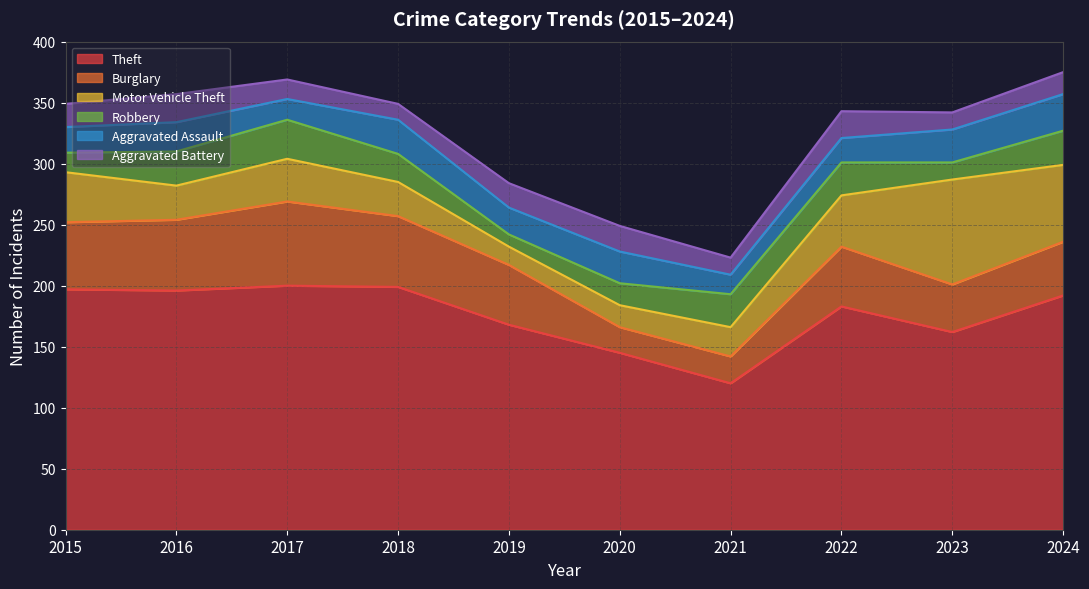

What is the sum of all Aggravated Battery values?

180